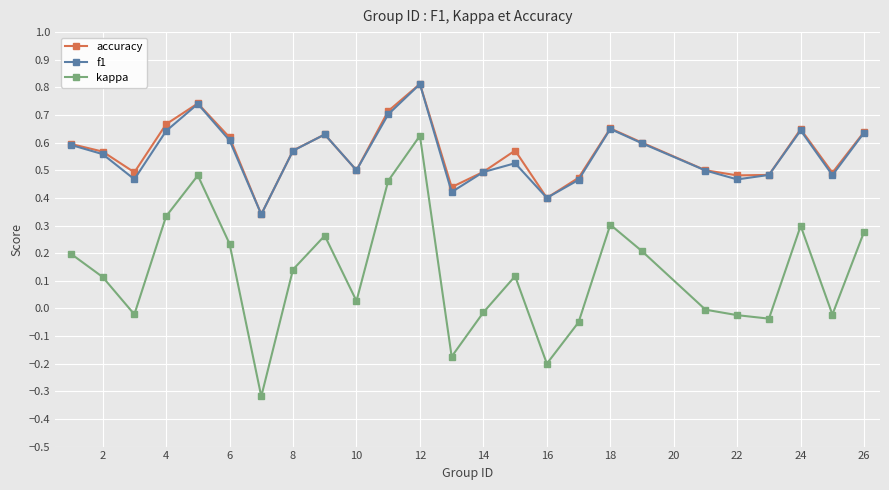

Which series has the largest range (max minus min)?

kappa